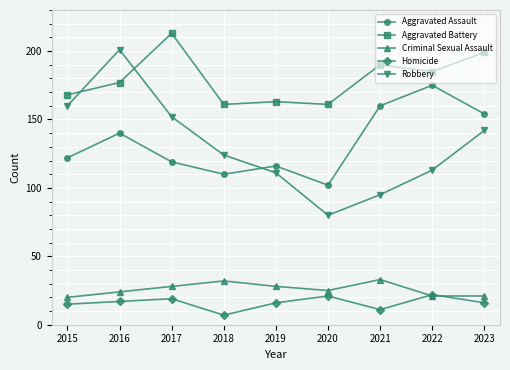

Which series changed the most between 2018 and 2020?

Robbery